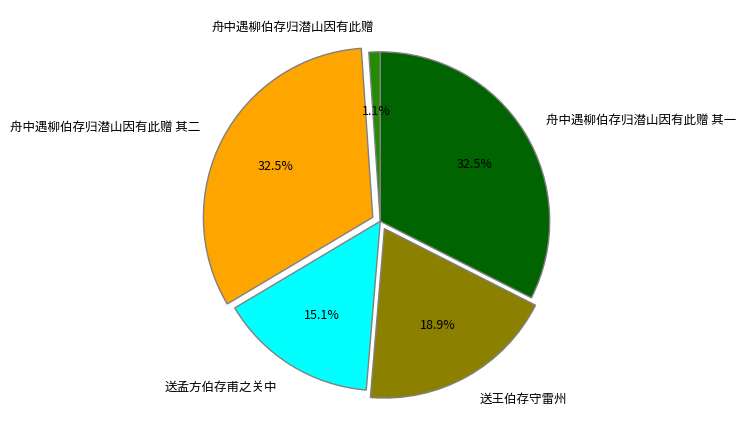

What is the smallest slice in the pie chart?

舟中遇柳伯存归潜山因有此赠